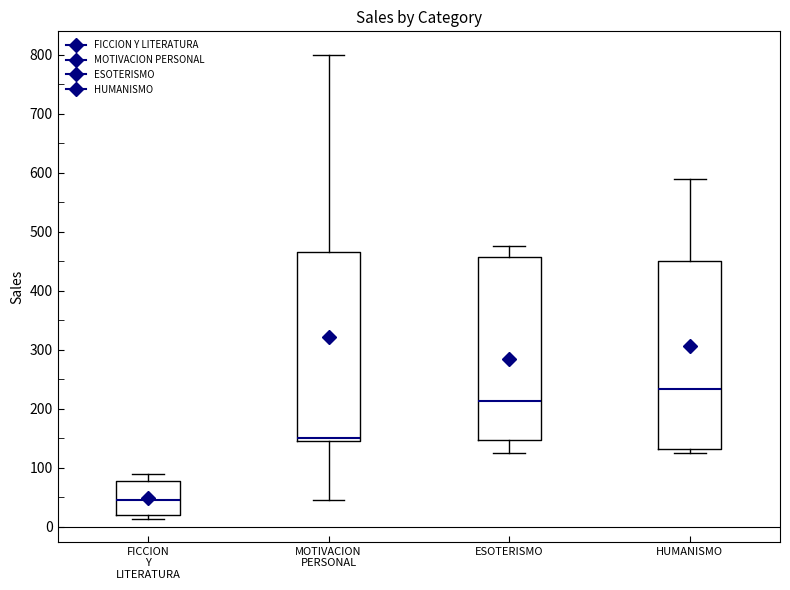

Which box has the lowest median line?

FICCION Y LITERATURA